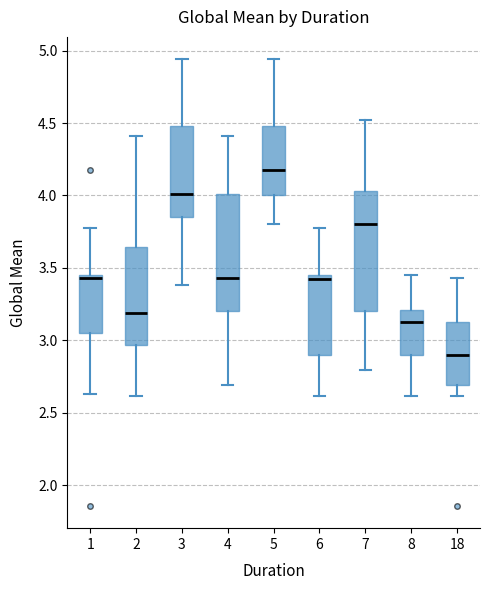

Where is the lower edge of the box at x = 7 on the y-axis? The values are not printed on the chart, so give them approximately, as read against the axis.

3.20